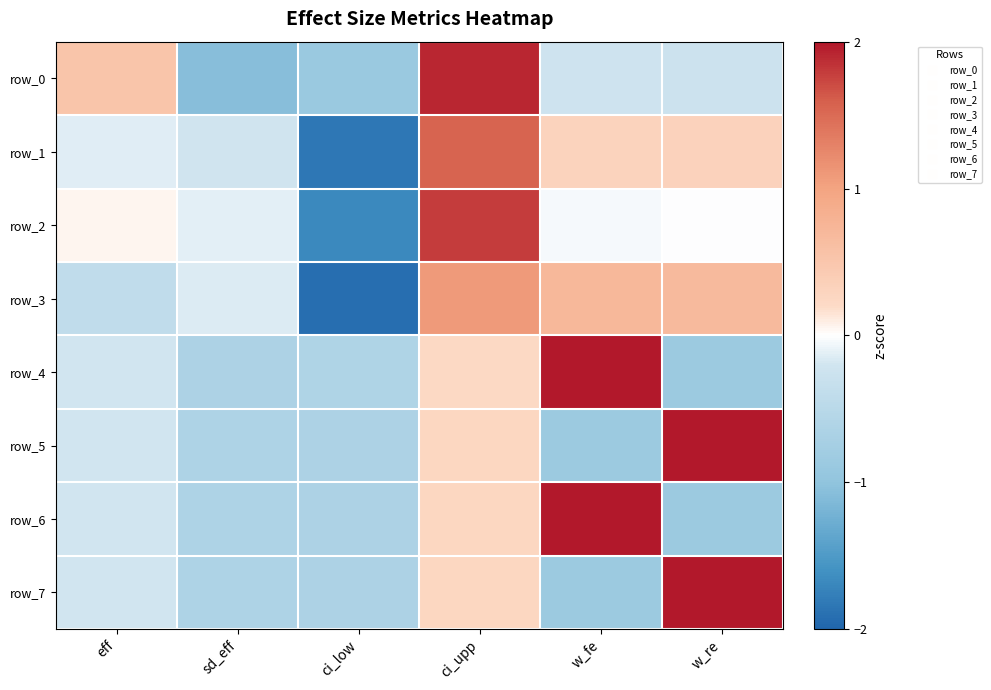

How many data points does each series have?

6